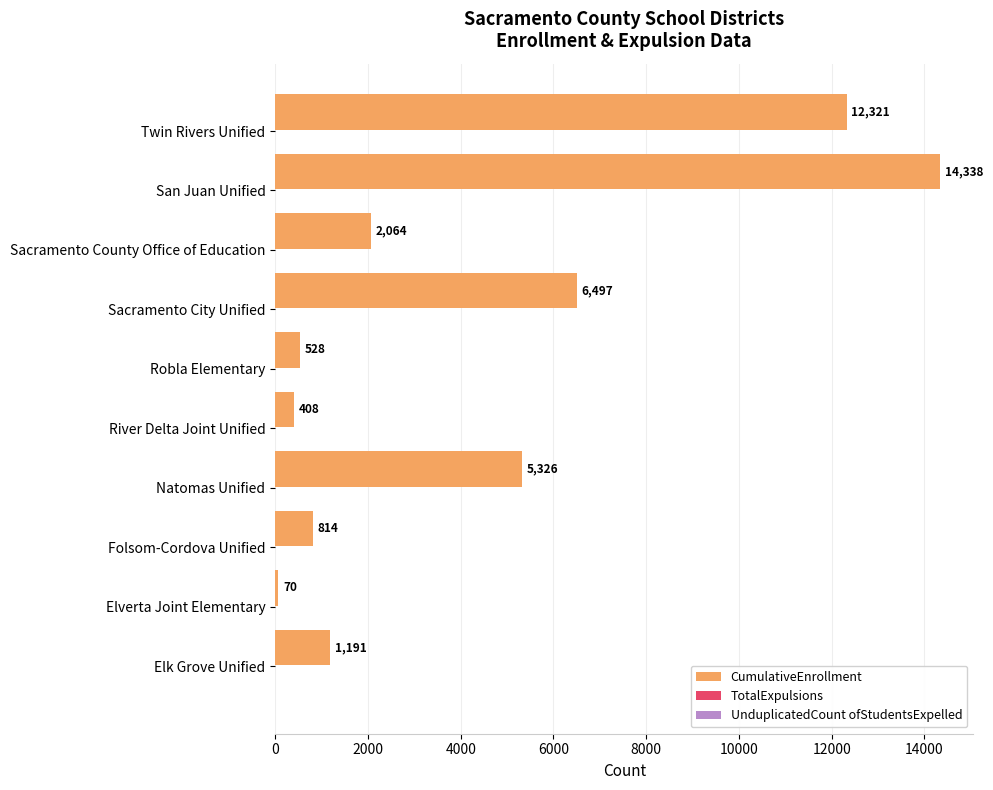

What is the average value?

4356